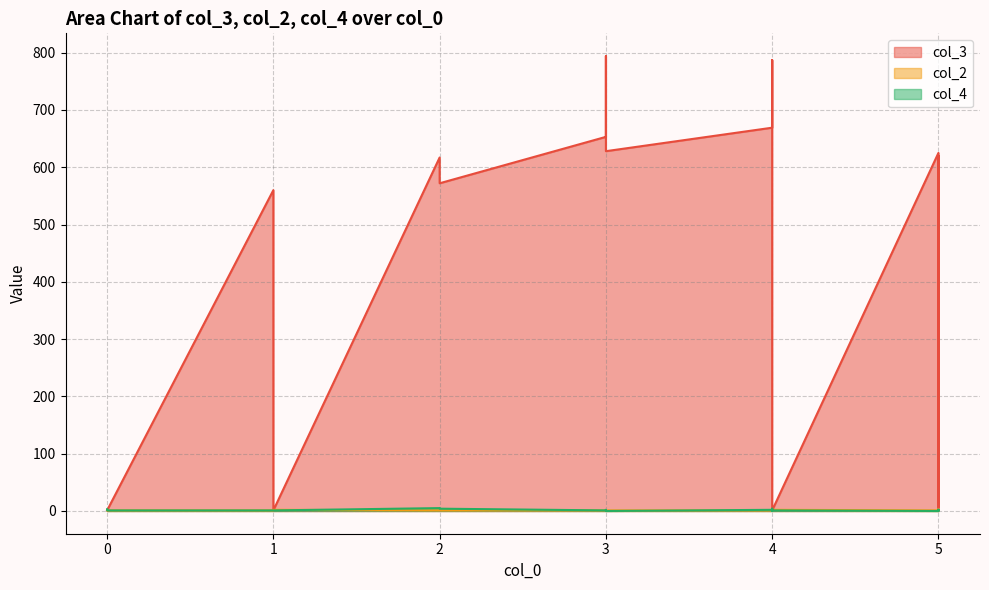

Is the value of col_3 at 1 greater than the value of col_4 at 1?

Yes